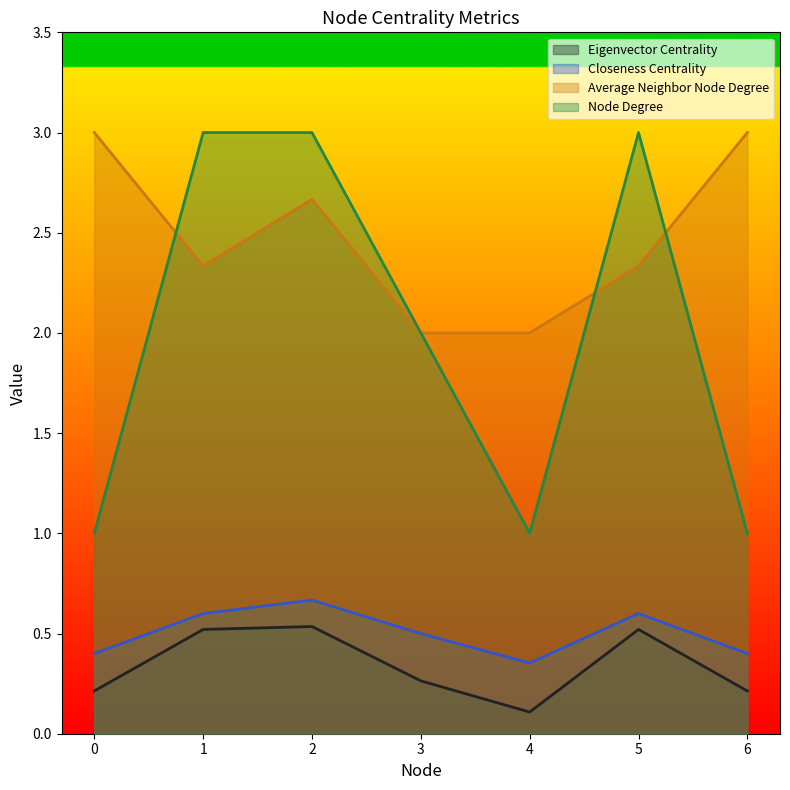

At which category is the sum across all series the highest?

2